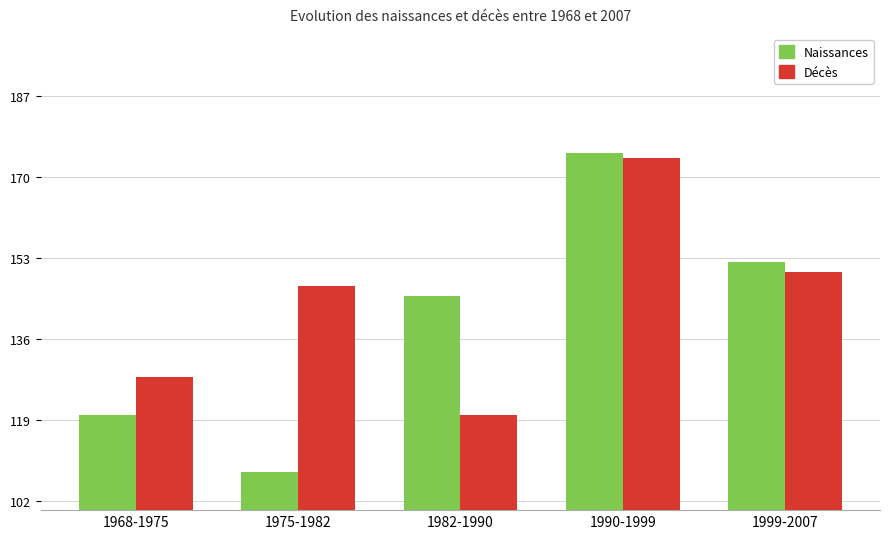

True or false: Décès has a value of 174 at 1990-1999.

True